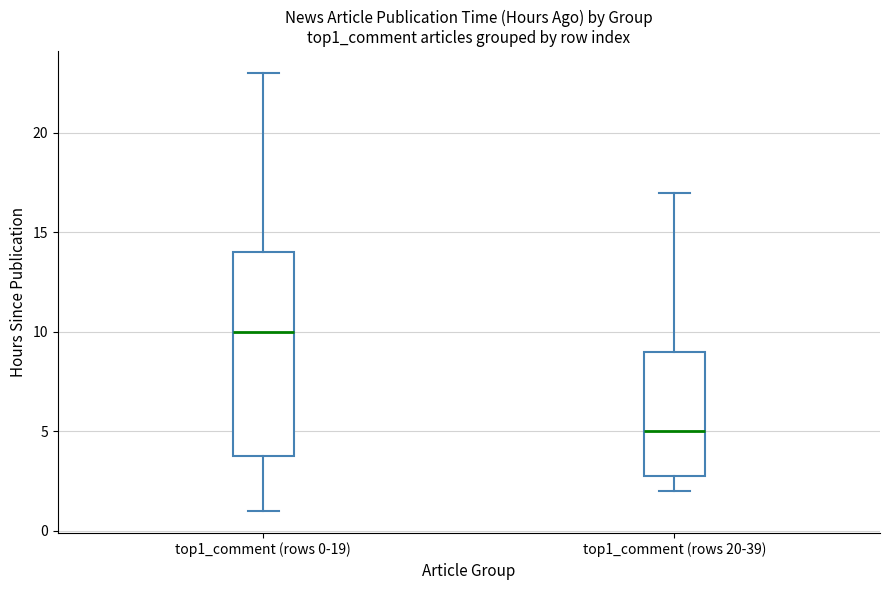

Reading left to right, transcribe this box plot: for each box, give where its median line is, the range the box spans, and where its two whiskers end, as read against the y-axis. The values are not printed on the chart, so give them approximately, as read against the axis.

top1_comment (rows 0-19): median 10, box 4 to 14, whiskers 1 to 23
top1_comment (rows 20-39): median 5, box 3 to 9, whiskers 2 to 17